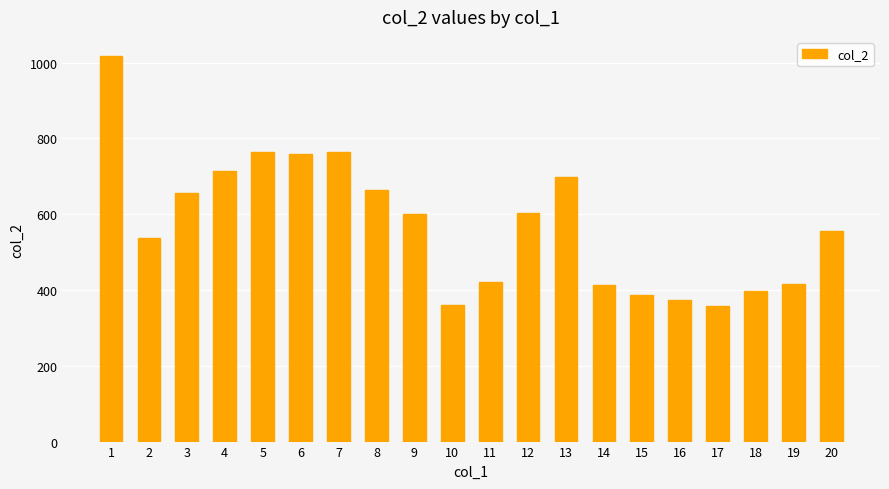

Is it true that the value at 17 is 359?

True